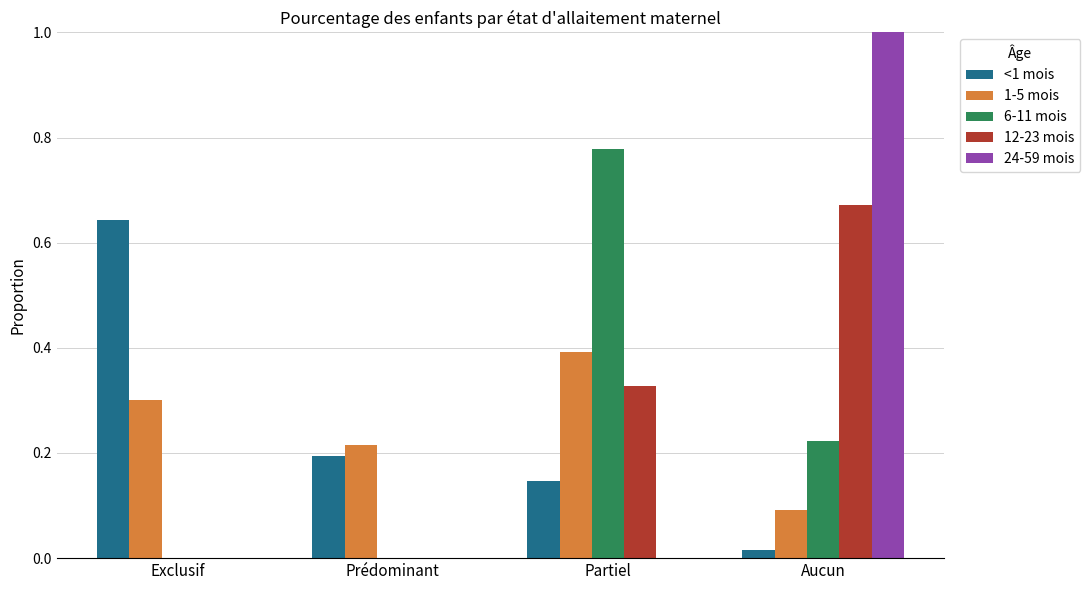

At which category is the sum across all series the highest?

Aucun